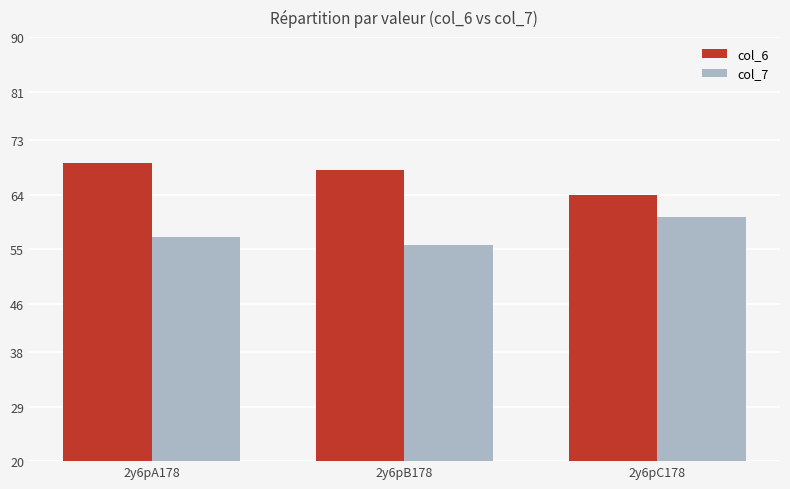

Reading left to right, extract all data points from this chart.

col_6: 69.3	68.0	63.9
col_7: 57.0	55.6	60.3